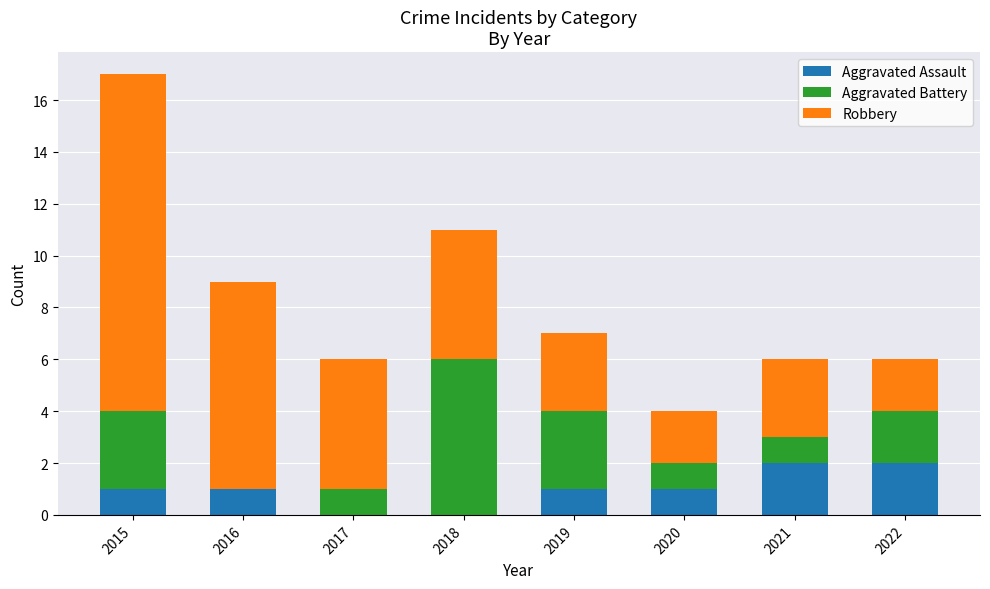

How many data points does each series have?

8